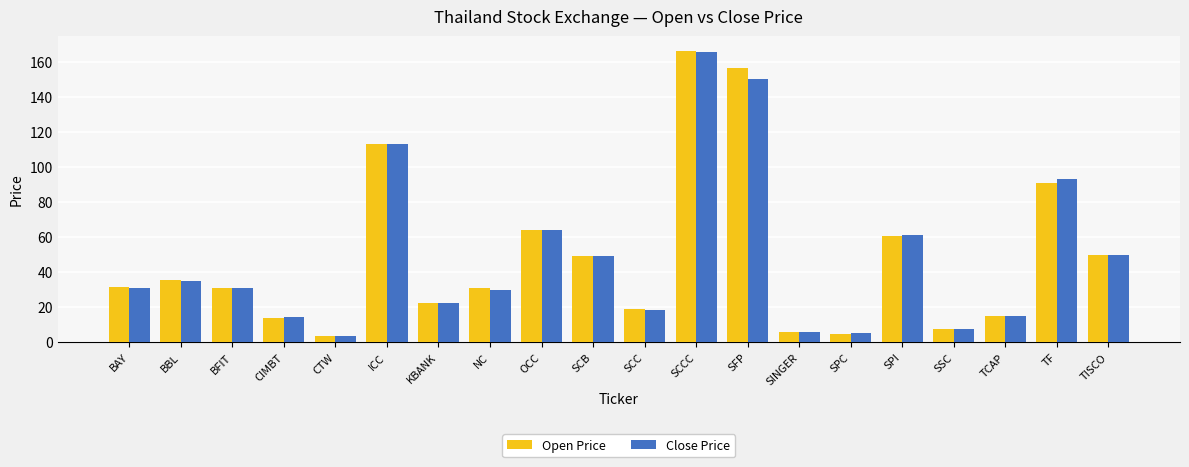

At which category does the chart reach its peak across all series?

SCCC